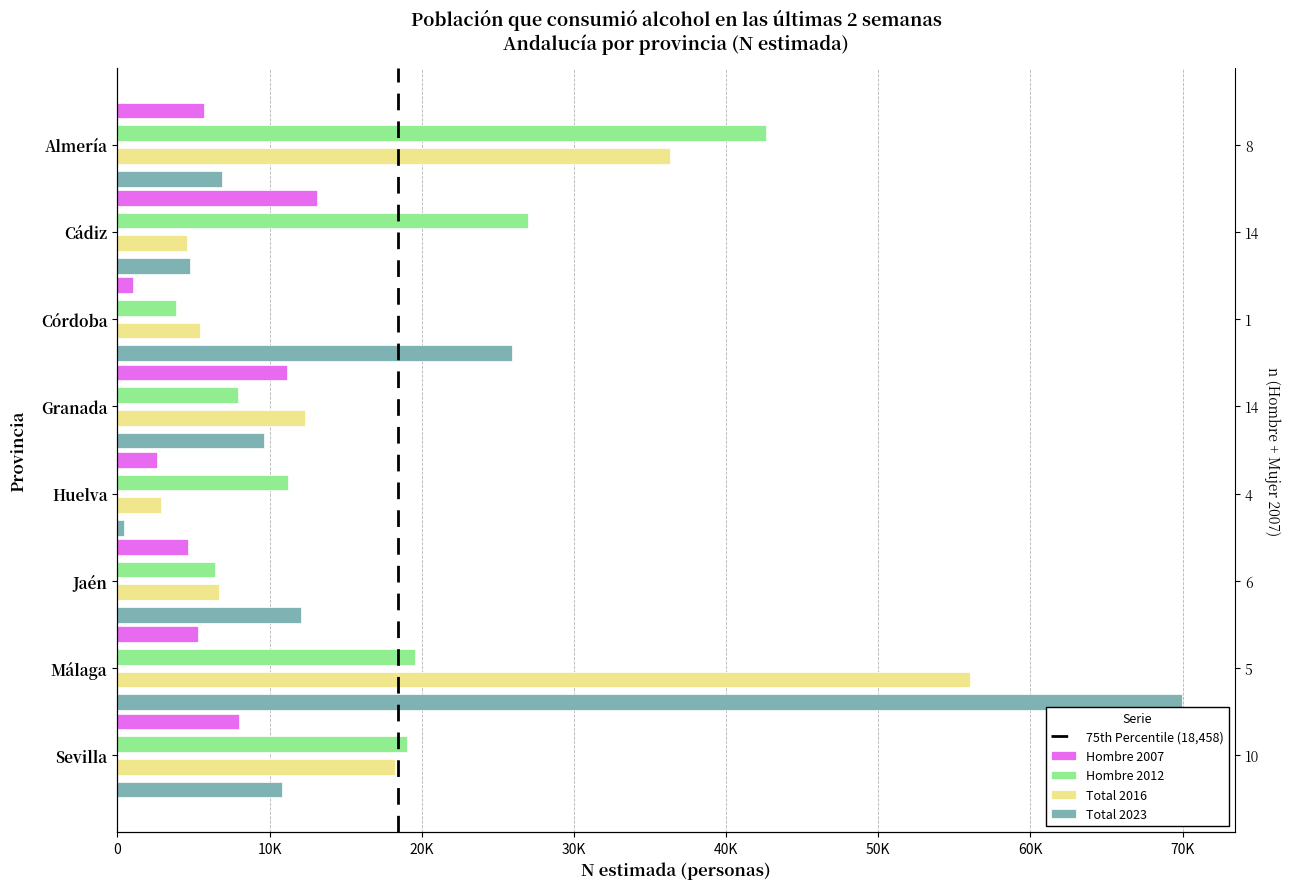

What is the difference between the second highest and second lowest values in the Hombre 2007 series?

8503